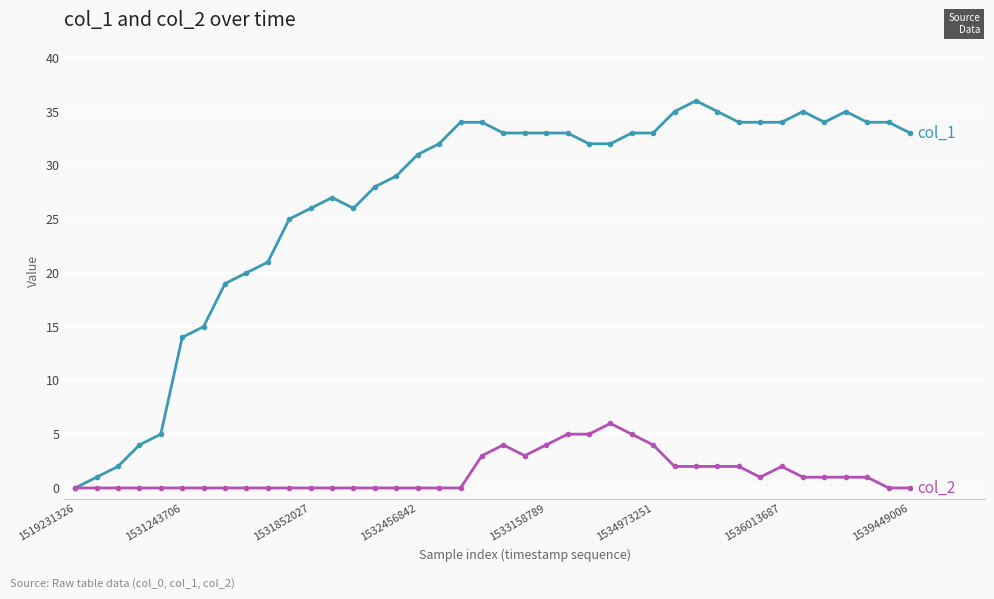

How many distinct data groups are displayed?

2